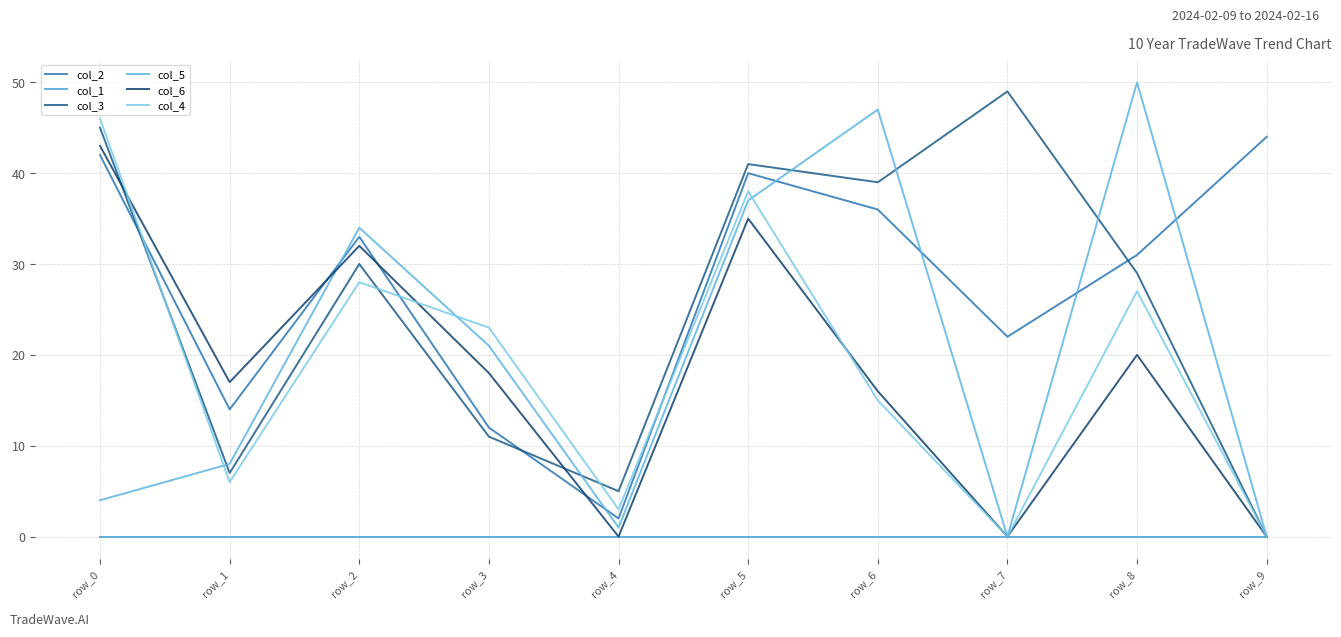

Which series changed the most between row_4 and row_8?

col_5